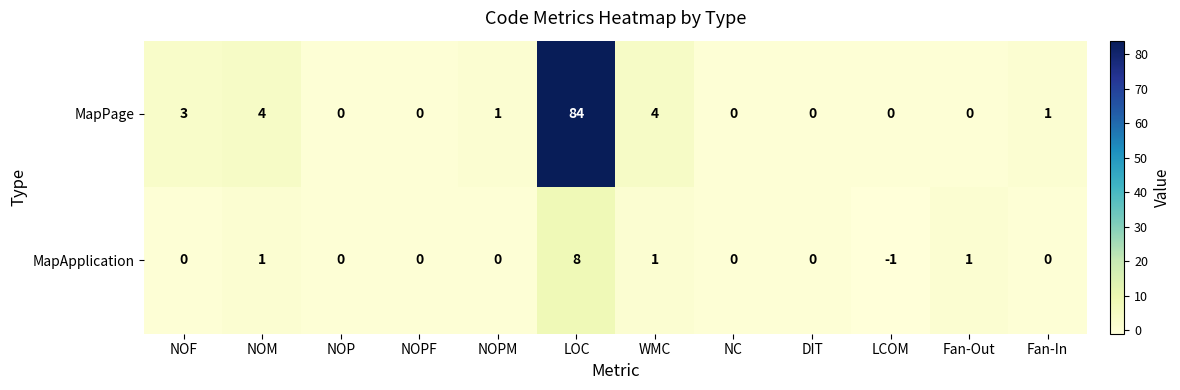

Reading left to right, transcribe all the data shown in this chart.

MapPage: NOF=3	NOM=4	NOP=0	NOPF=0	NOPM=1	LOC=84	WMC=4	NC=0	DIT=0	LCOM=0	Fan-Out=0	Fan-In=1
MapApplication: NOF=0	NOM=1	NOP=0	NOPF=0	NOPM=0	LOC=8	WMC=1	NC=0	DIT=0	LCOM=-1	Fan-Out=1	Fan-In=0